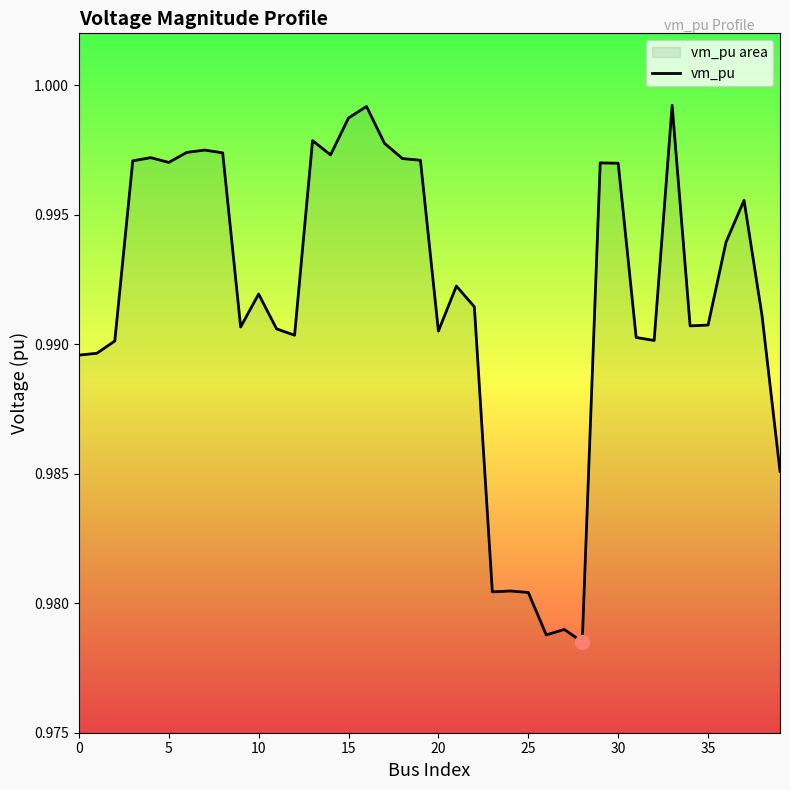

Which category has the lowest value across all series?

28